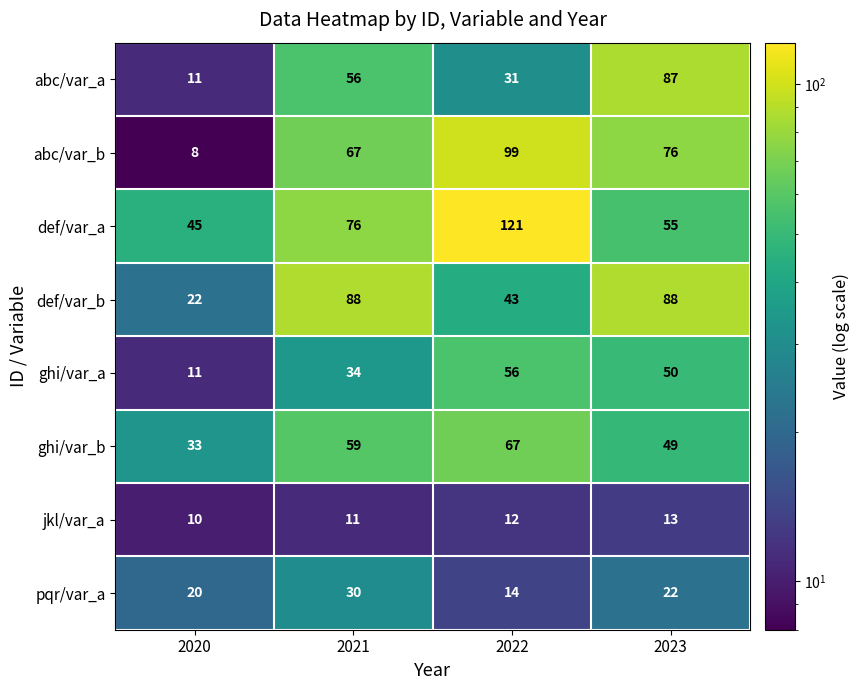

Count the number of data series in this chart.

8